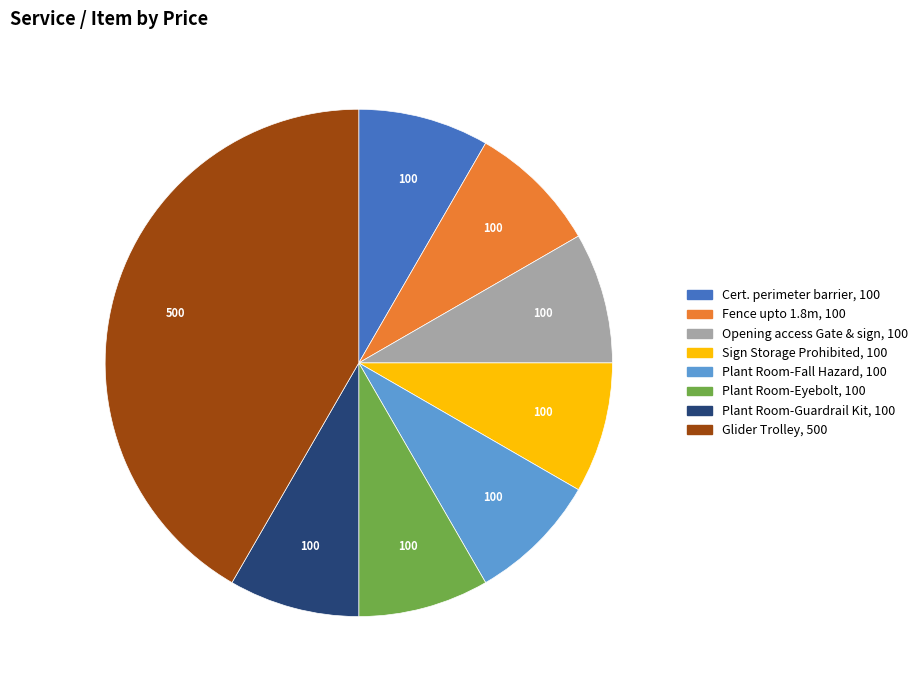

Does any single category account for the majority?

No